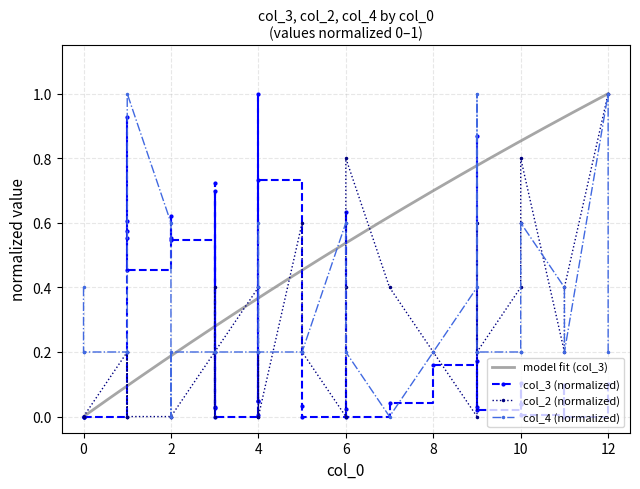

What is the label of the 11th point from the left?

2